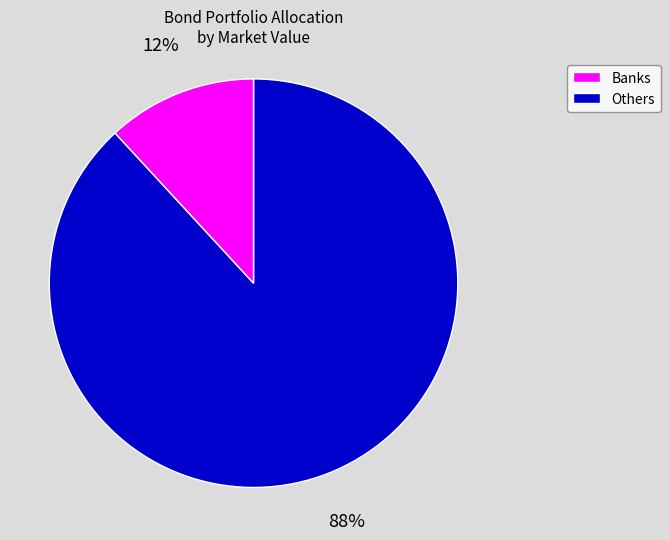

How many segments does this pie chart have?

2